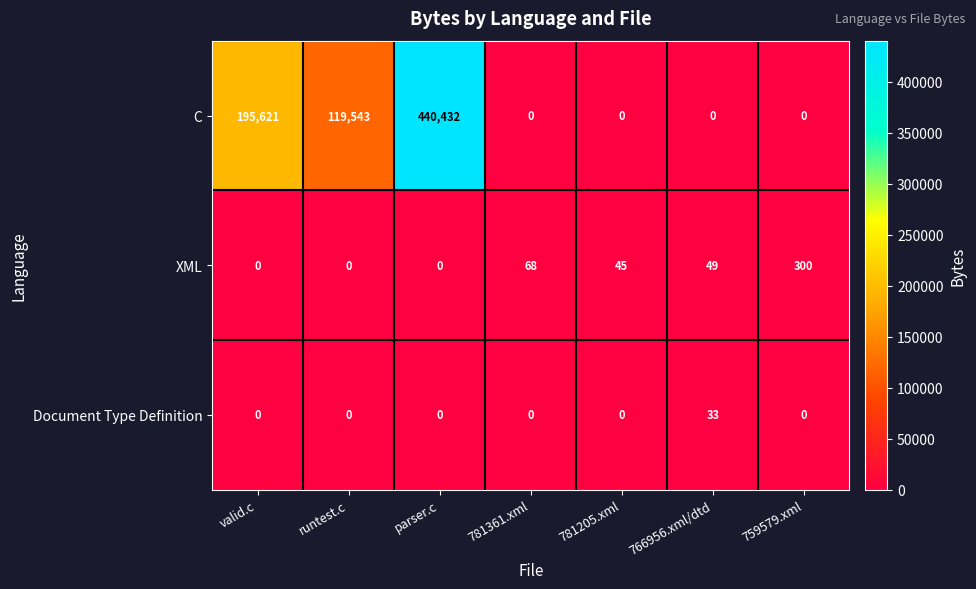

How many positive values does the Document Type Definition series have?

1